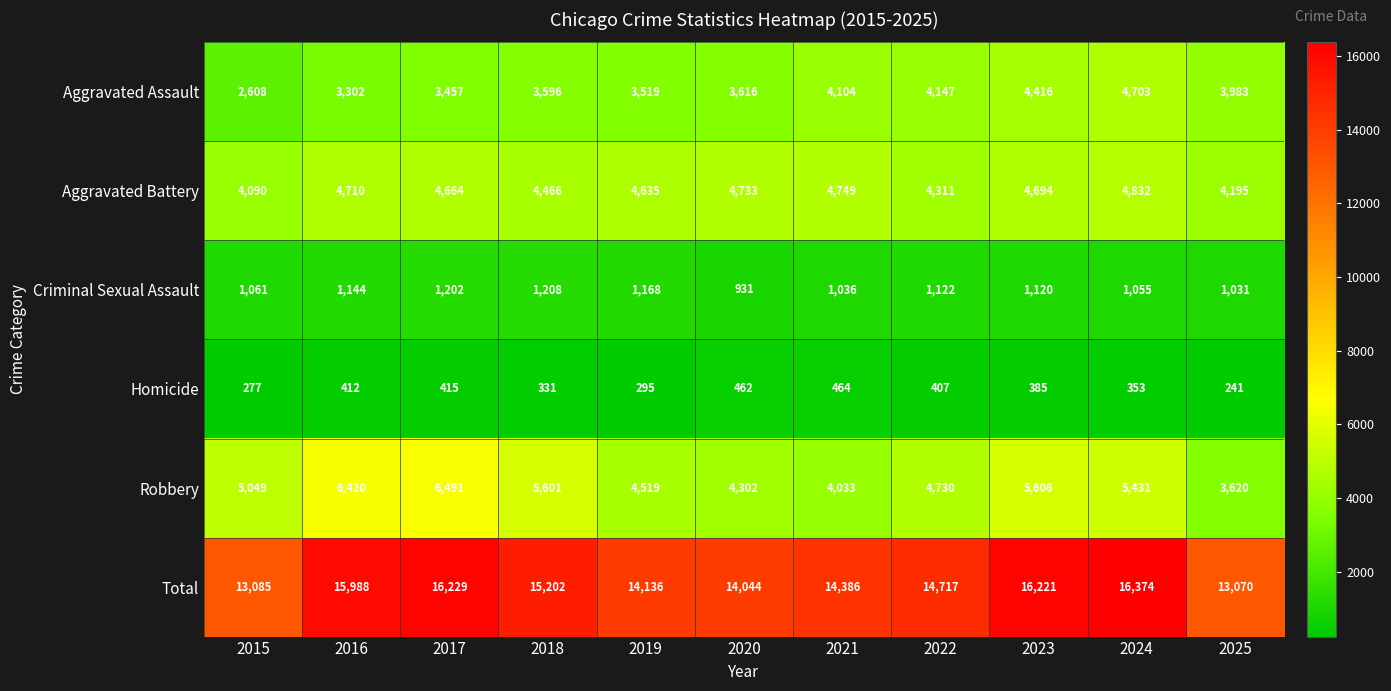

Which series has the largest range (max minus min)?

Total